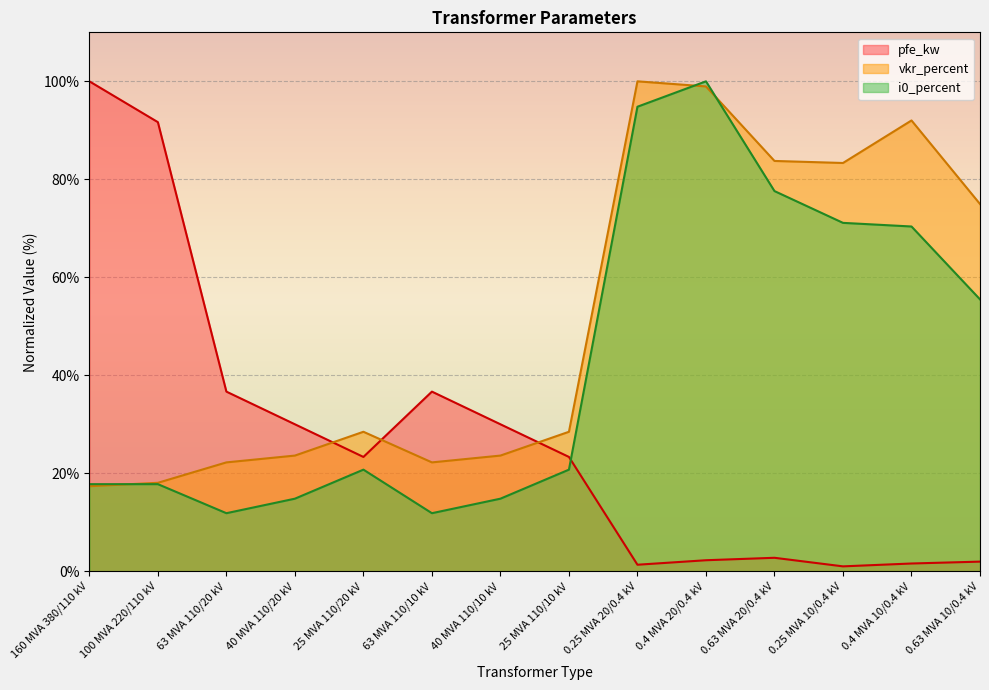

What is the value of the i0_percent point at the 3rd from the left?

11.9